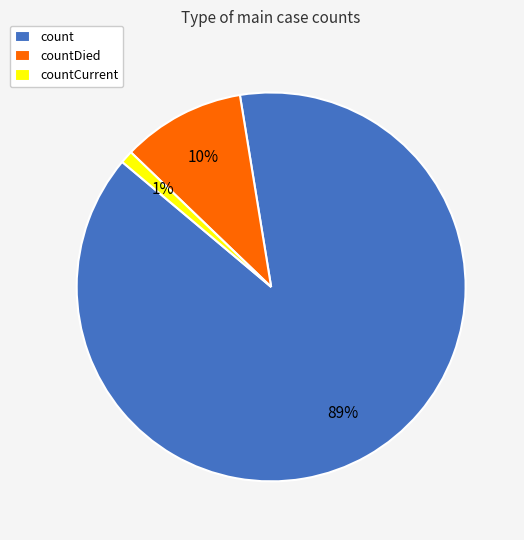

The count slice represents 83% of the pie. True or false?

False